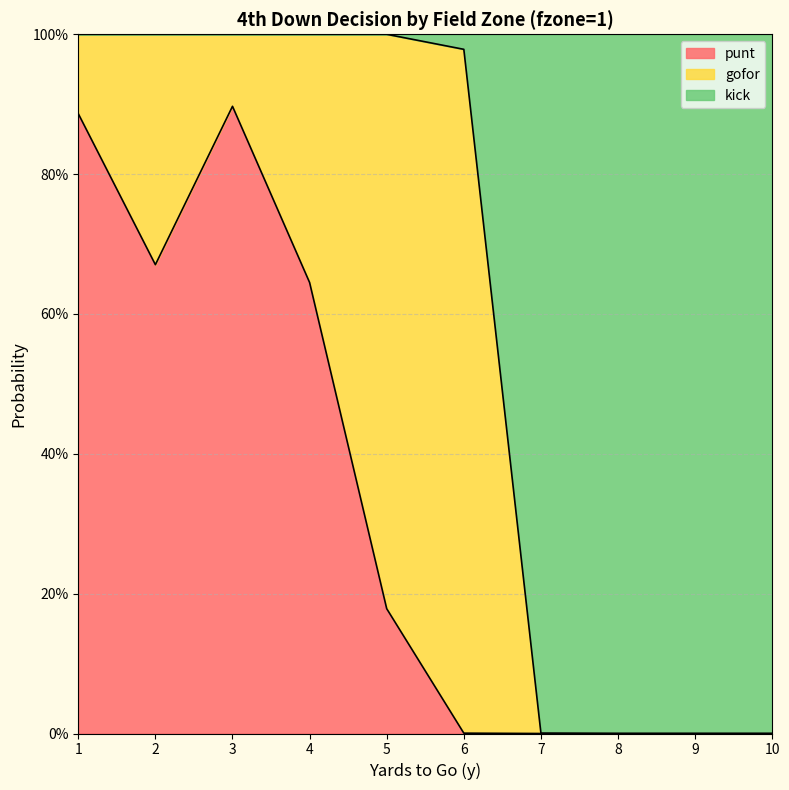

At which category is the sum across all series the highest?

3